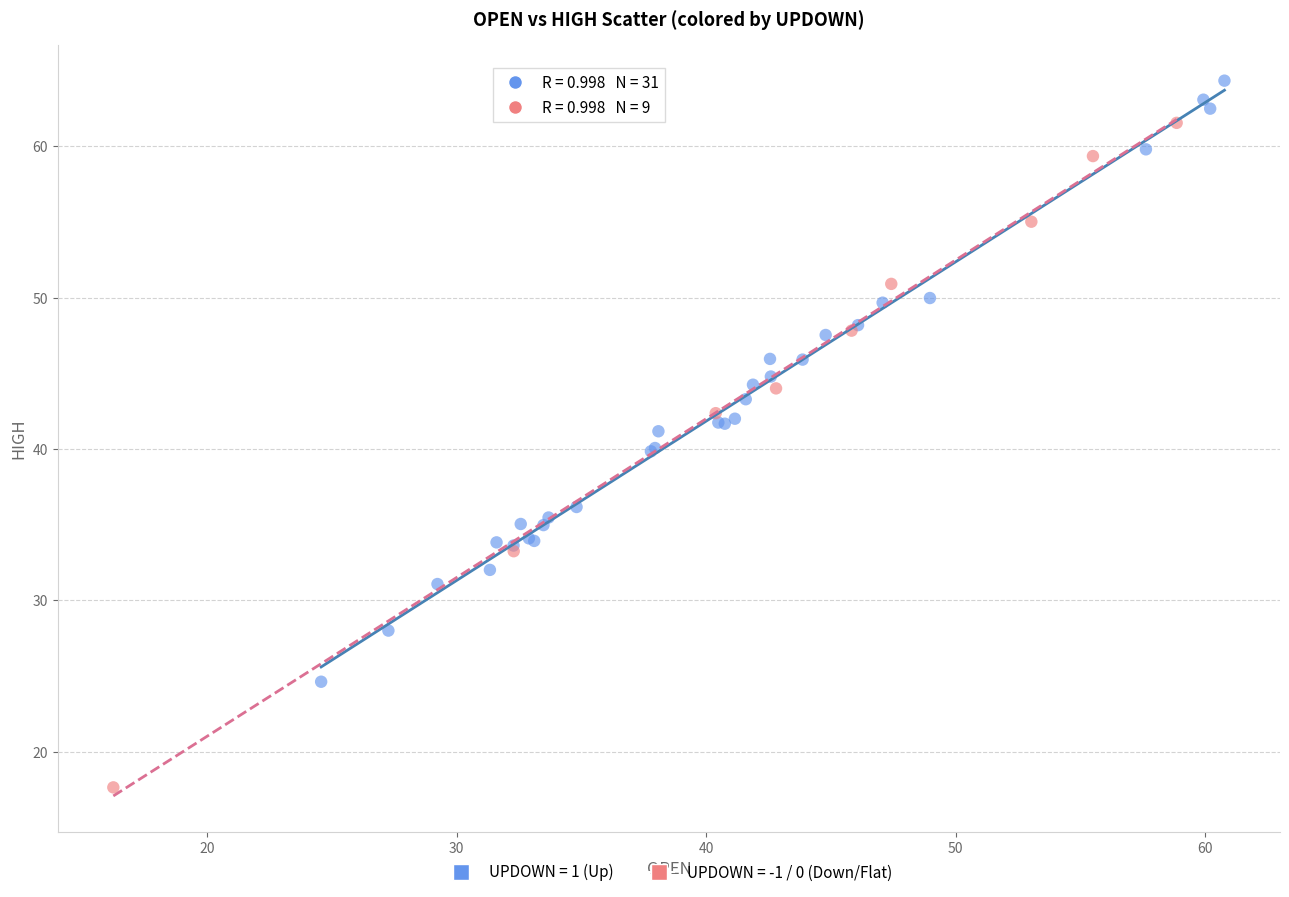

Which series contains the highest Y value?

UPDOWN = 1 (Up)